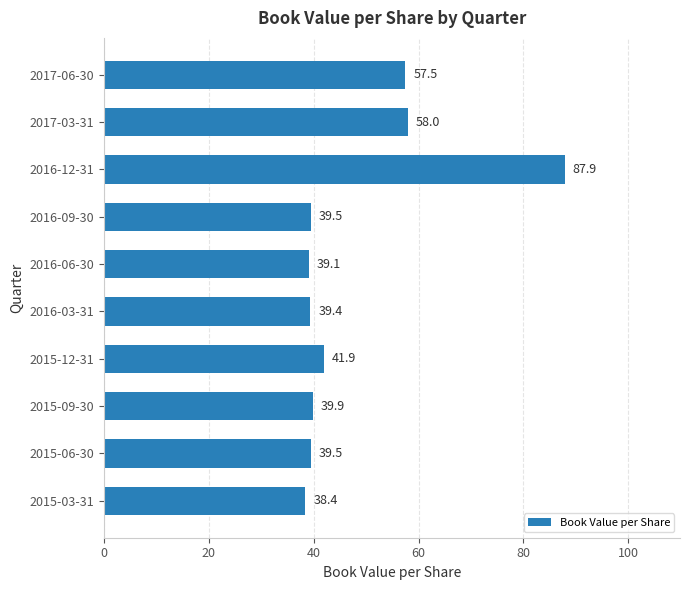

Is it true that the value at 2015-03-31 is 38.4?

True